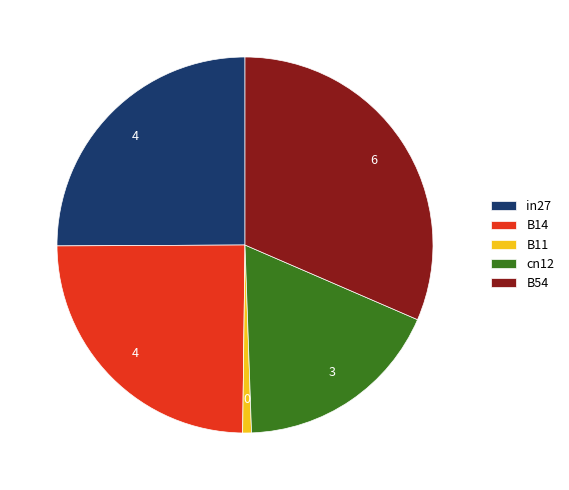

True or false: cn12 accounts for 9% of the total.

False